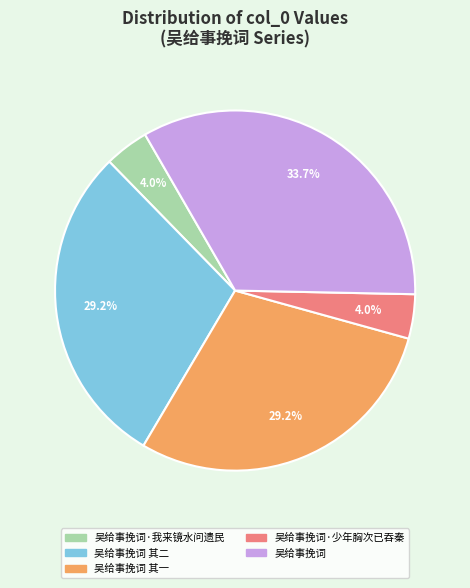

To the nearest percent, what is the average slice percentage?

20%